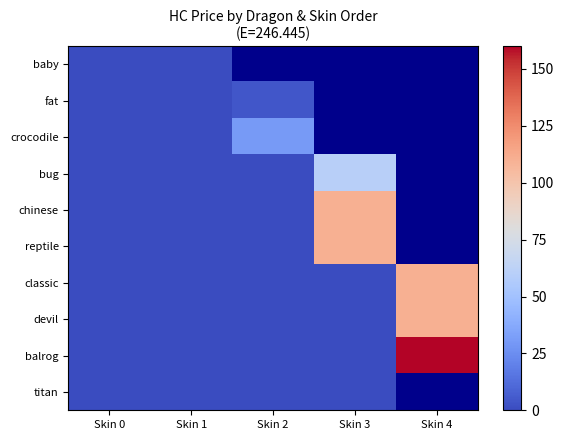

The value of reptile at Skin 0 is -40.9. True or false?

False